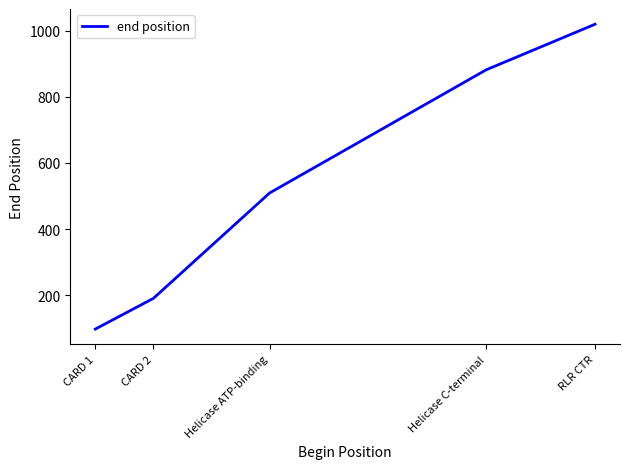

How many distinct data groups are displayed?

1